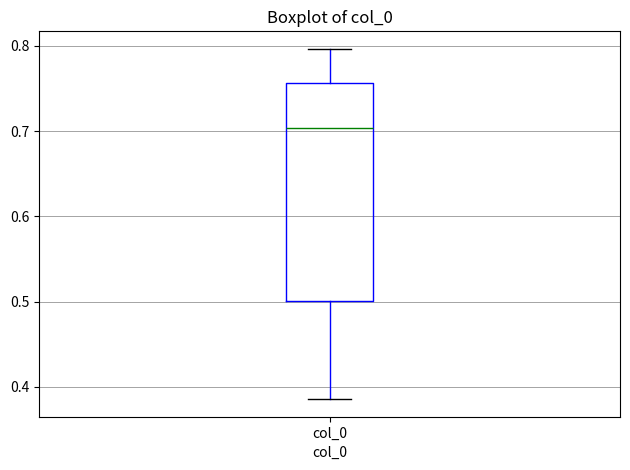

Where does the median line of the box for col_0 sit on the y-axis? The values are not printed on the chart, so give them approximately, as read against the axis.

0.70